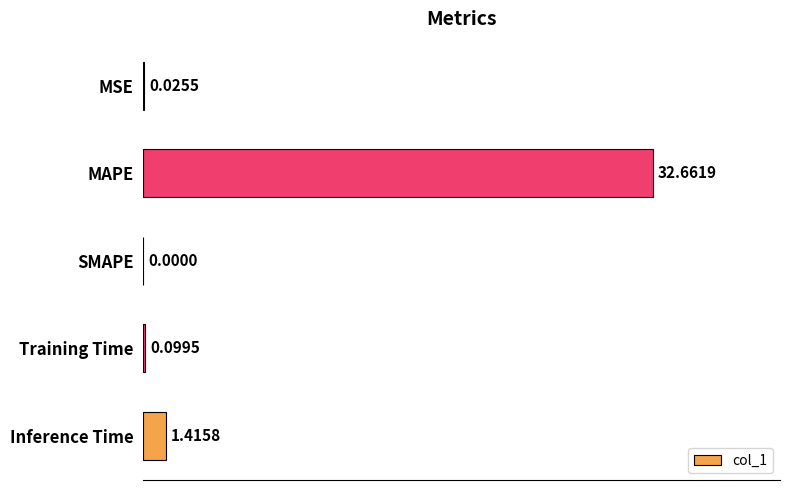

Between MSE and Training Time, which is larger?

Training Time